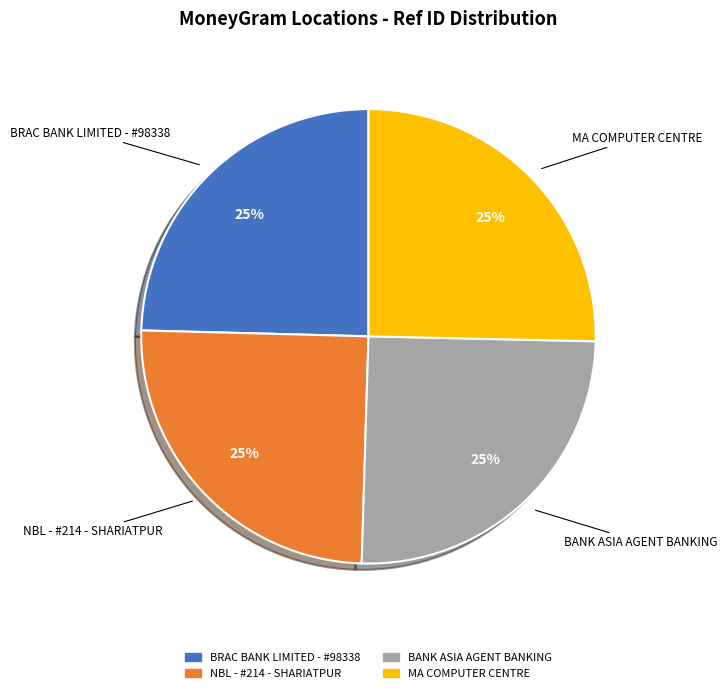

Approximately how many times larger is the value at BRAC BANK LIMITED - #98338 compared to BANK ASIA AGENT BANKING?

1.0